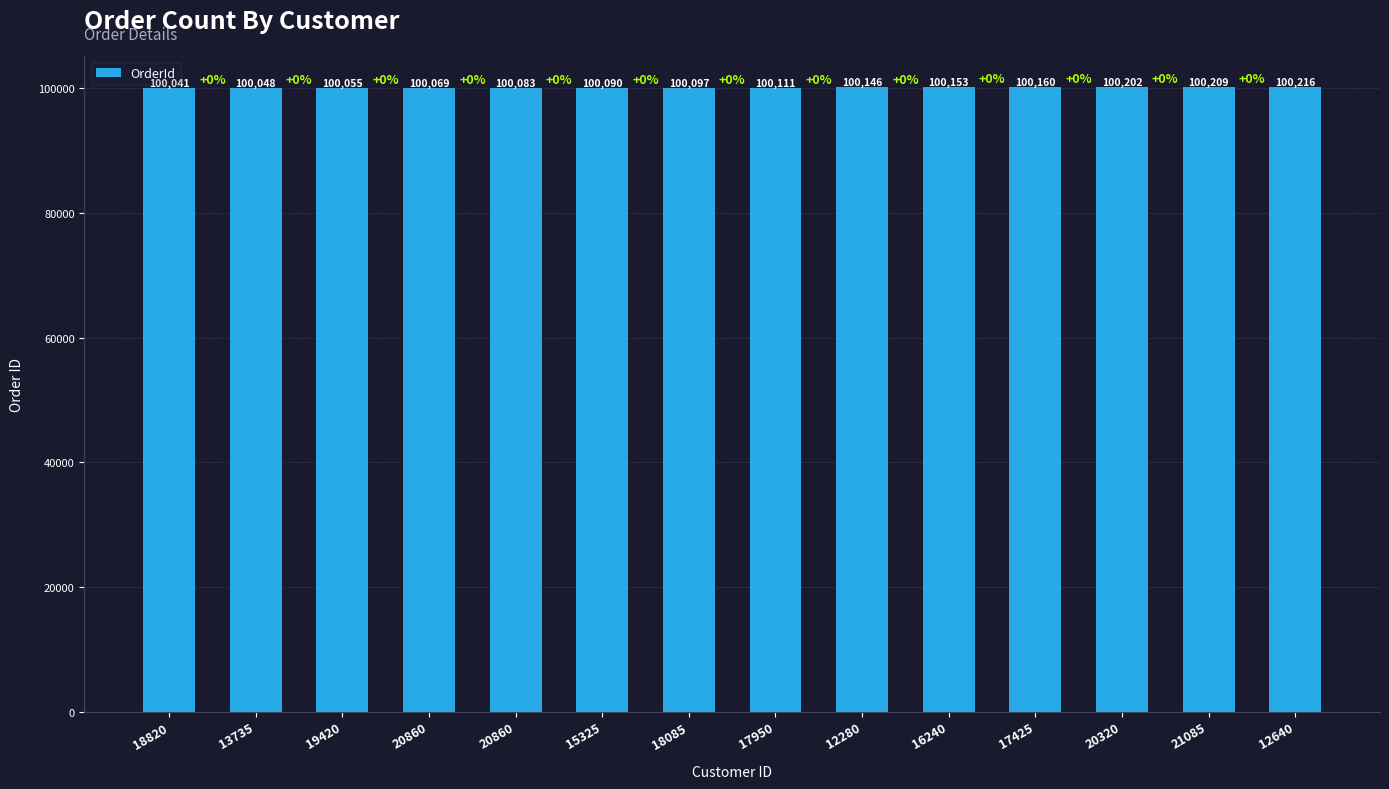

Count the number of categories in the chart.

14